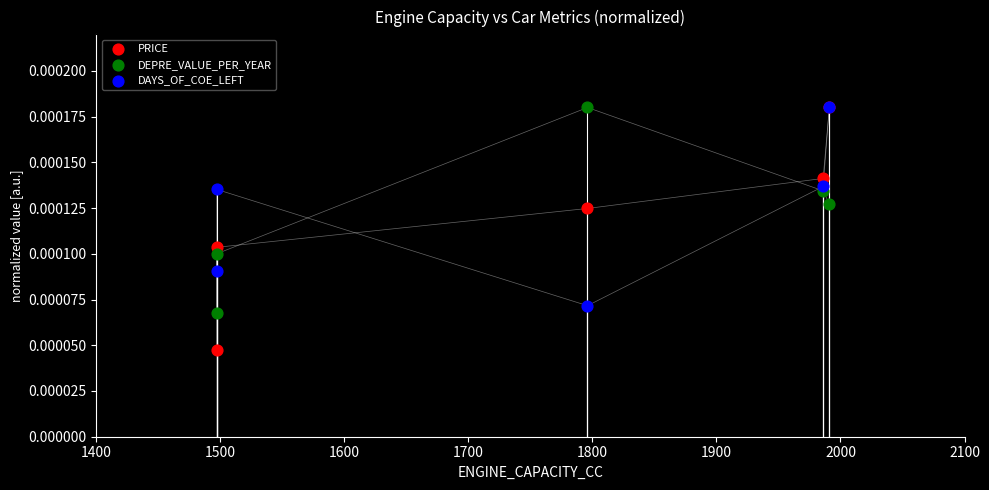

What are all the series names shown in the legend?

PRICE, DEPRE_VALUE_PER_YEAR, DAYS_OF_COE_LEFT